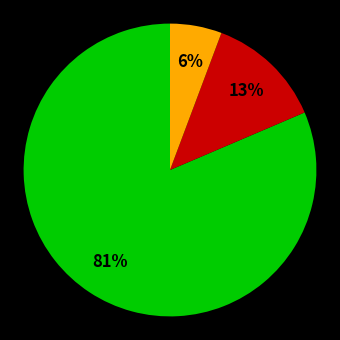

Is there any slice that represents more than half of the pie?

Yes